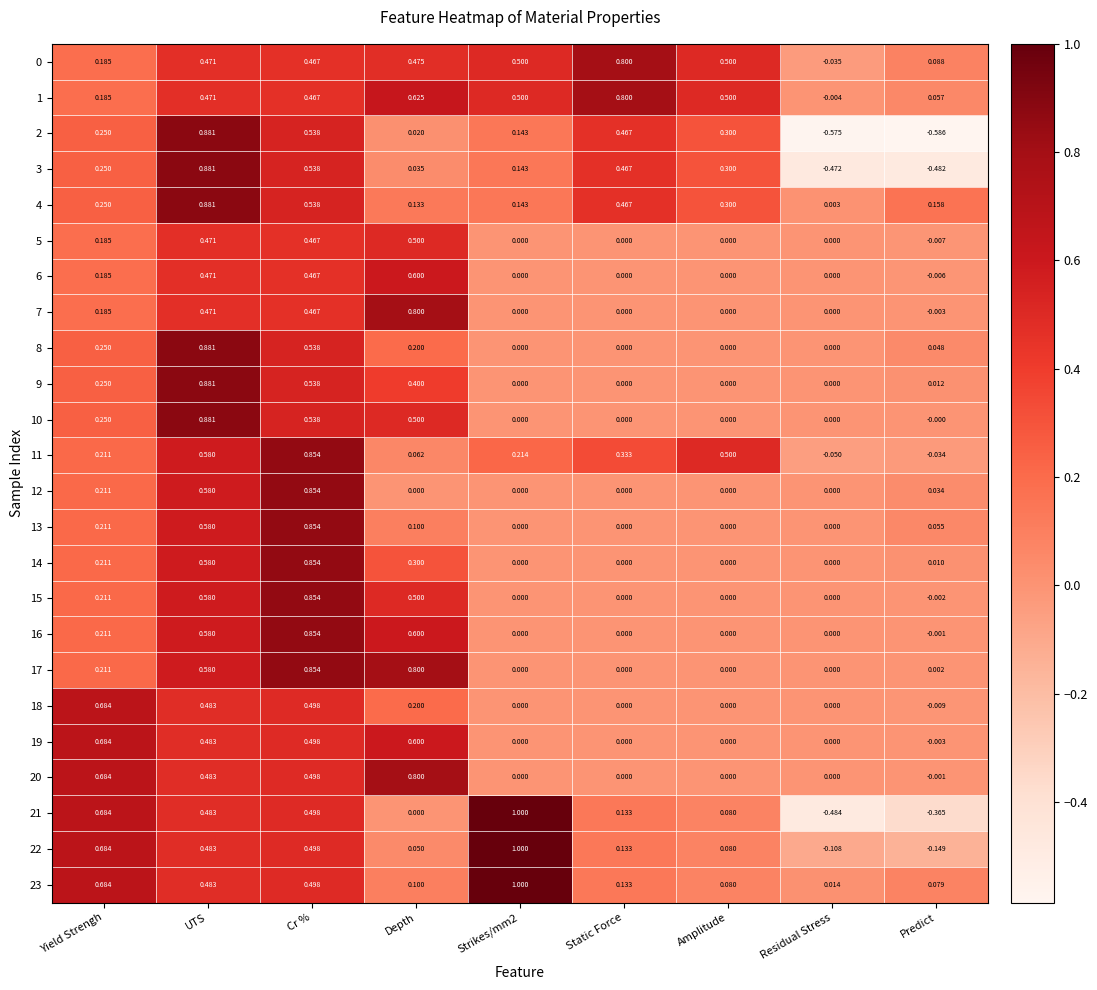

At which category is the sum across all series the highest?

UTS